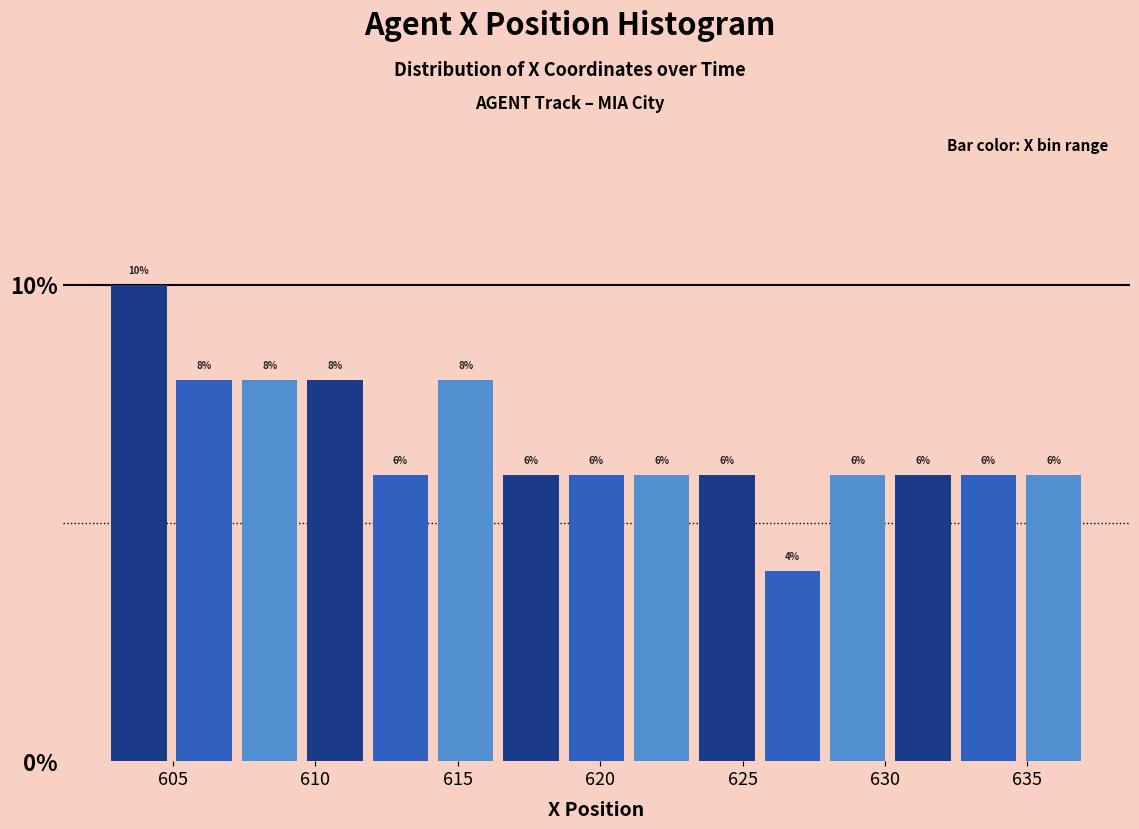

Reading left to right, transcribe this chart: for each bar, give the range it covers on the x-axis and its height. The bar edges are not printed on the chart, so give them approximately, as read against the axis.

602.5 to 605.0: 10
605.0 to 607.0: 8
607.0 to 609.5: 8
609.5 to 612.0: 8
612.0 to 614.0: 6
614.0 to 616.5: 8
616.5 to 618.5: 6
618.5 to 621.0: 6
621.0 to 623.5: 6
623.5 to 625.5: 6
625.5 to 628.0: 4
628.0 to 630.0: 6
630.0 to 632.5: 6
632.5 to 635.0: 6
635.0 to 637.0: 6